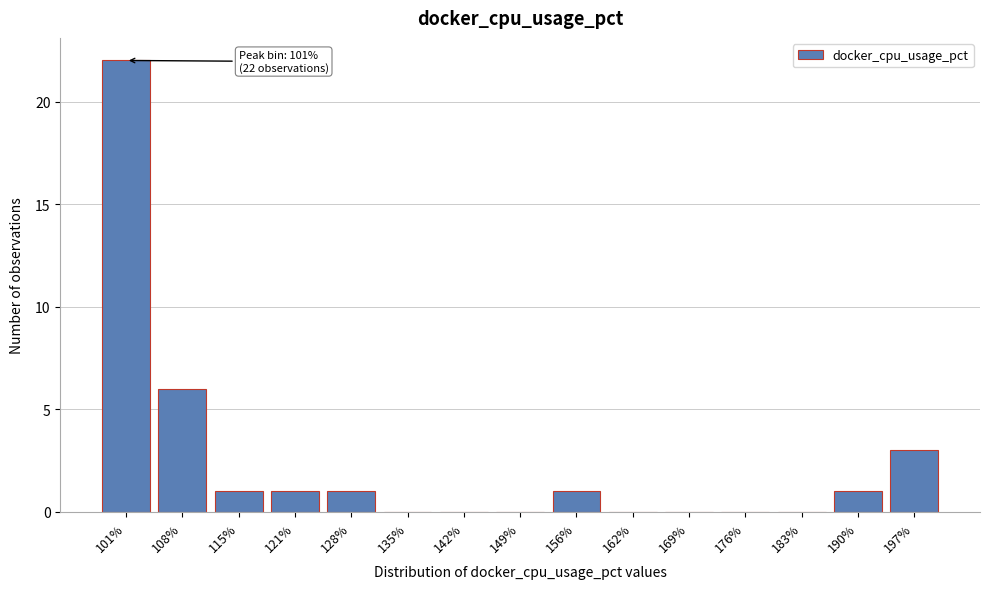

Reading left to right, list all the values displayed in this chart.

101%=22	108%=6	115%=1	121%=1	128%=1	135%=0	142%=0	149%=0	156%=1	162%=0	169%=0	176%=0	183%=0	190%=1	197%=3